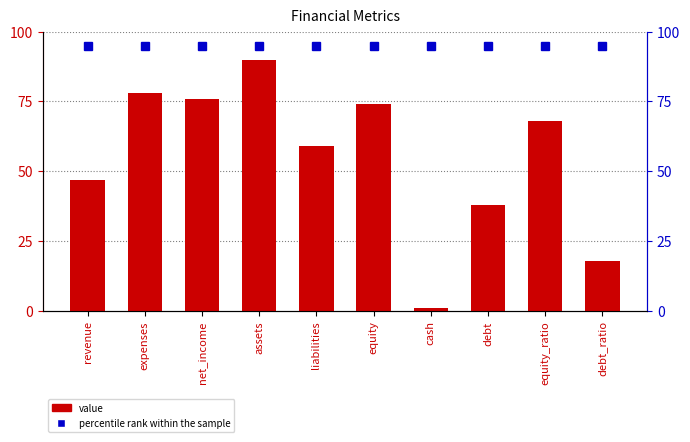

Which series changed the most between cash and debt_ratio?

value